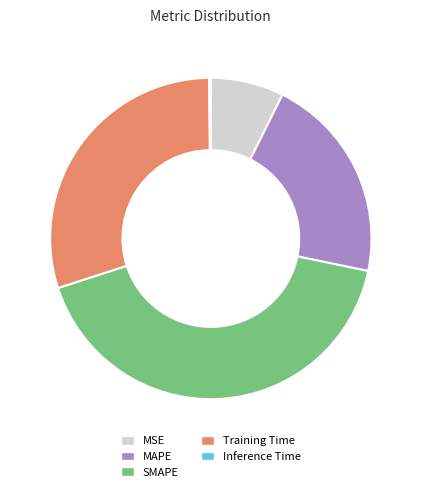

Which category has the biggest portion of the pie?

SMAPE